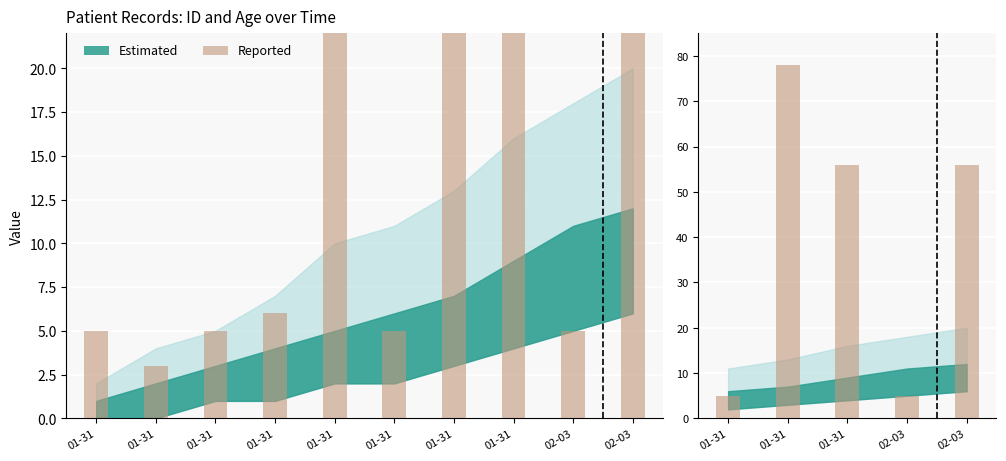

What is the change in value from 02-03 to 02-03?

+51